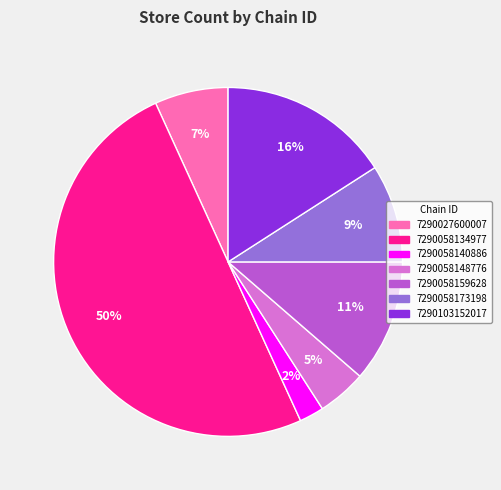

What is the smallest slice in the pie chart?

7290058140886